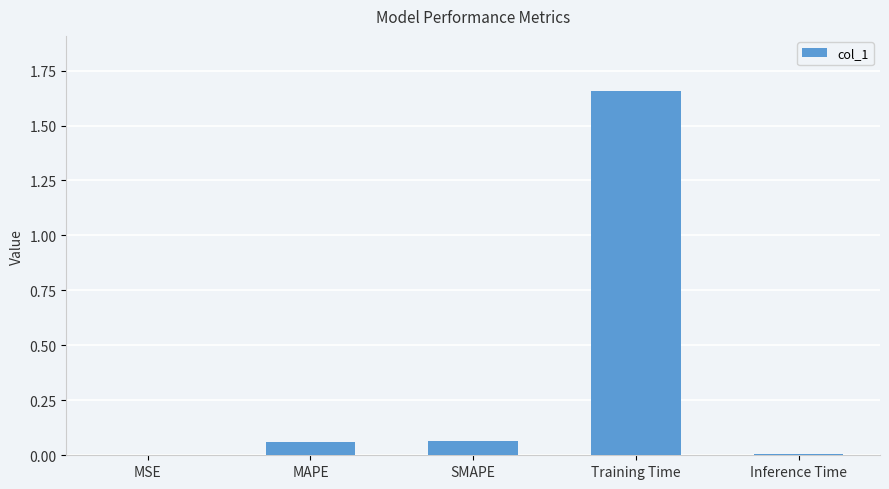

Which label corresponds to the largest value in the chart?

Training Time